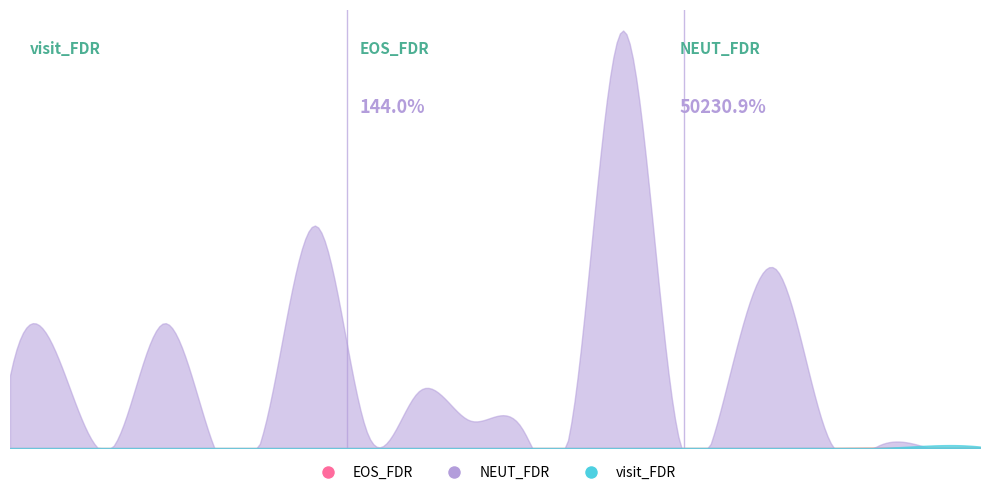

True or false: EOS_FDR has a value of 0.0 at CCL7.

True